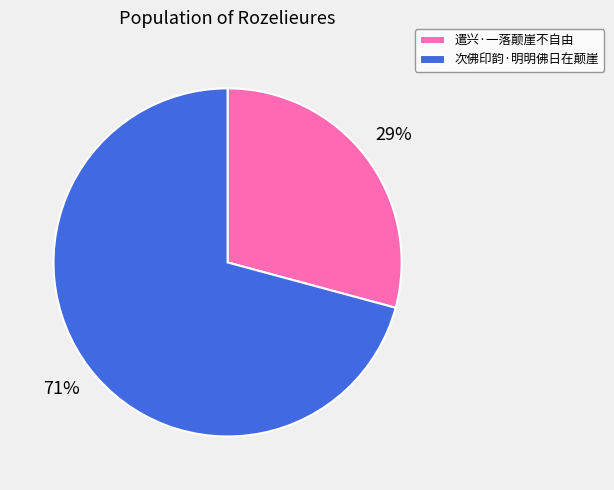

Approximately how many times larger is the value at 遣兴·一落颠崖不自由 compared to 次佛印韵·明明佛日在颠崖?

0.4